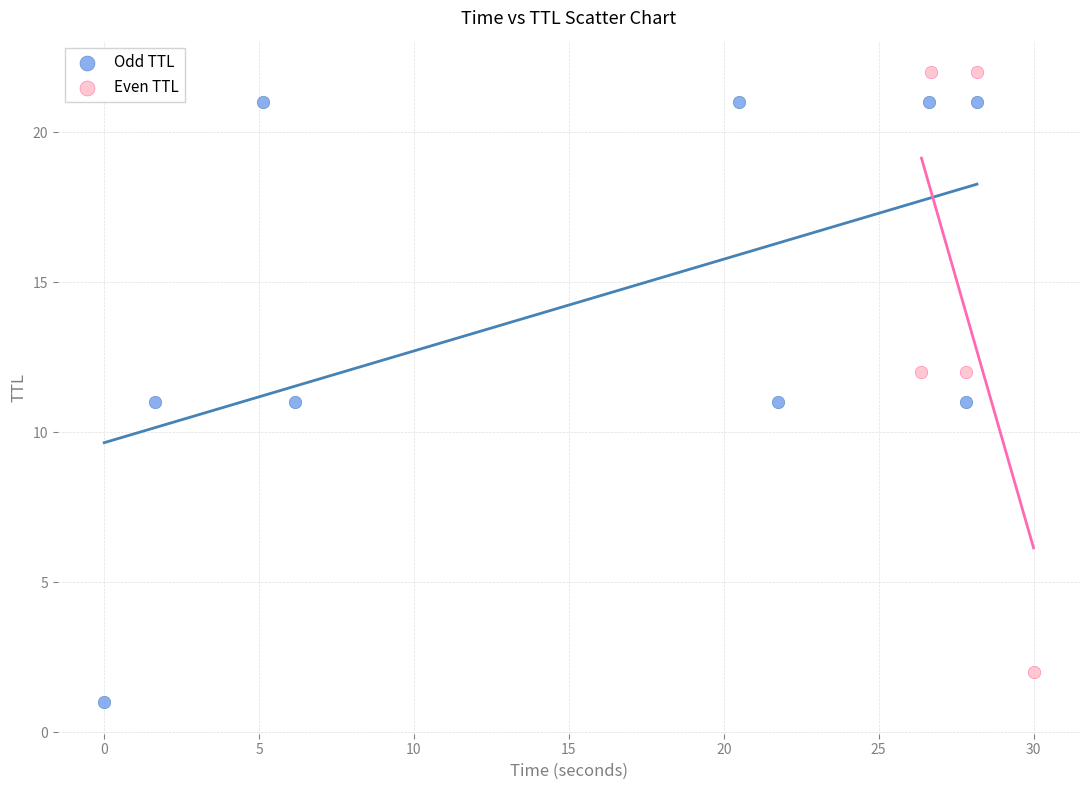

Which series reaches the minimum Y coordinate?

Odd TTL